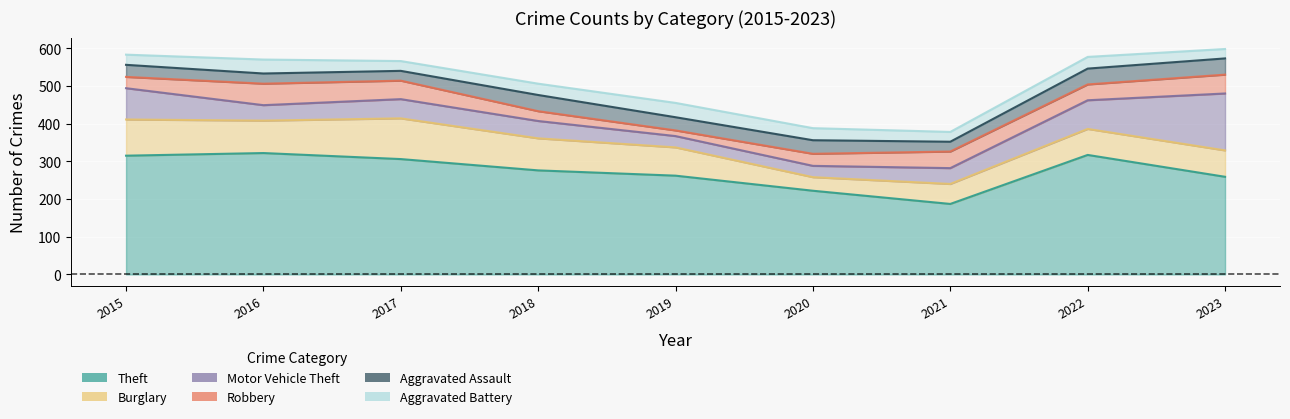

Does the chart display data point markers on the line(s)?

No